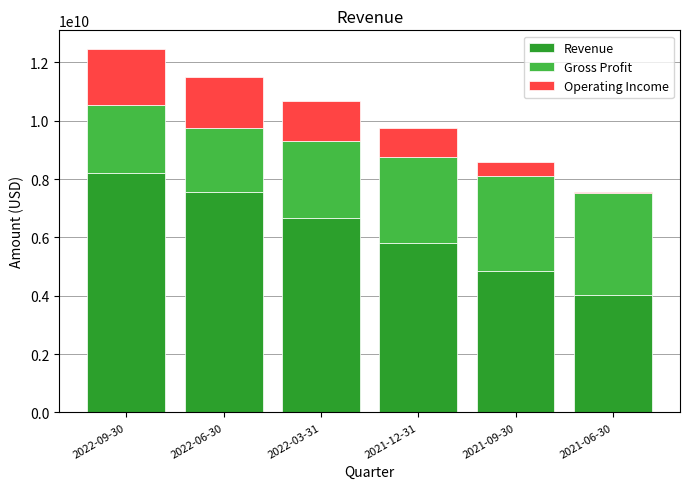

Reading right to left, transcribe the values for Revenue.

4026000000	4851000000	5797000000	6652000000	7573000000	8193000000